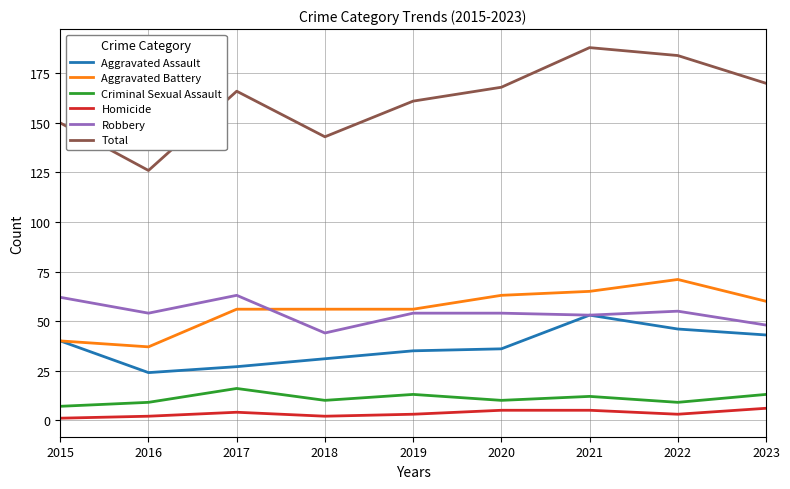

What is the sum of the Aggravated Battery values at 2018 and 2021?

121